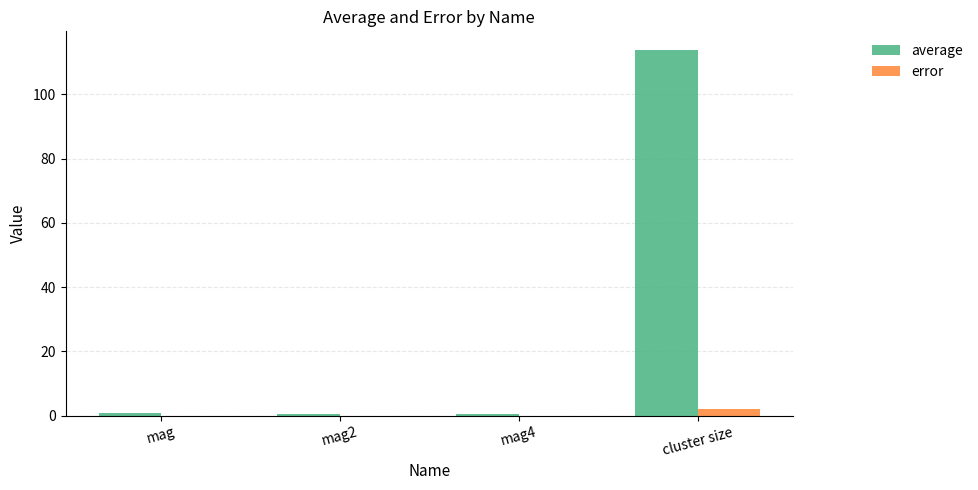

Which series changed the most between mag and cluster size?

average